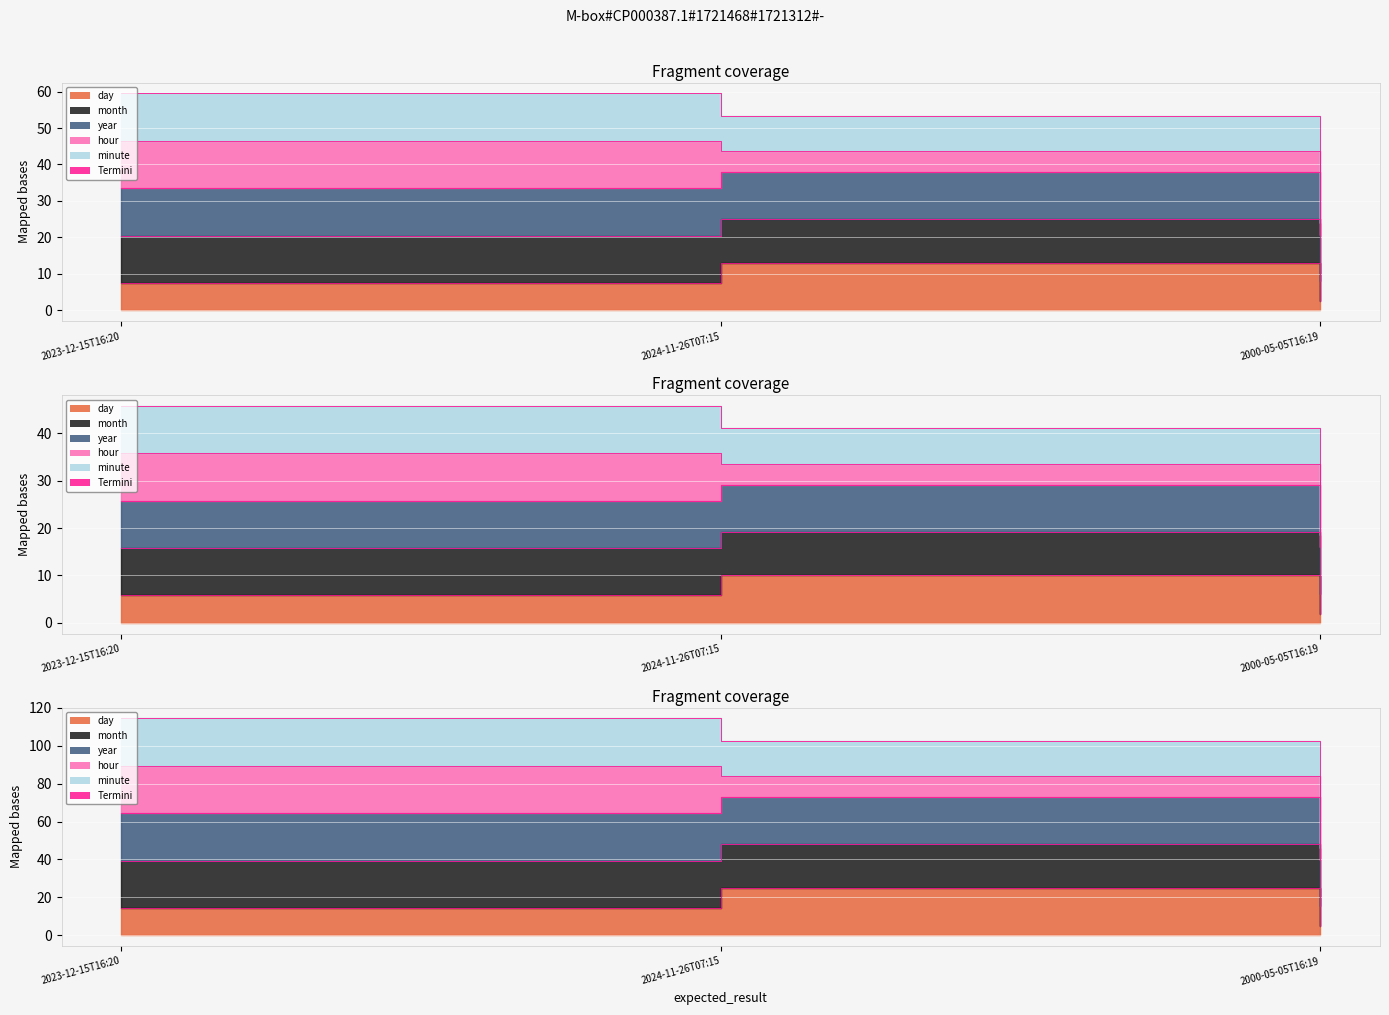

Rank the categories by value from lowest to highest.

2000-05-05T16:19, 2023-12-15T16:20, 2024-11-26T07:15